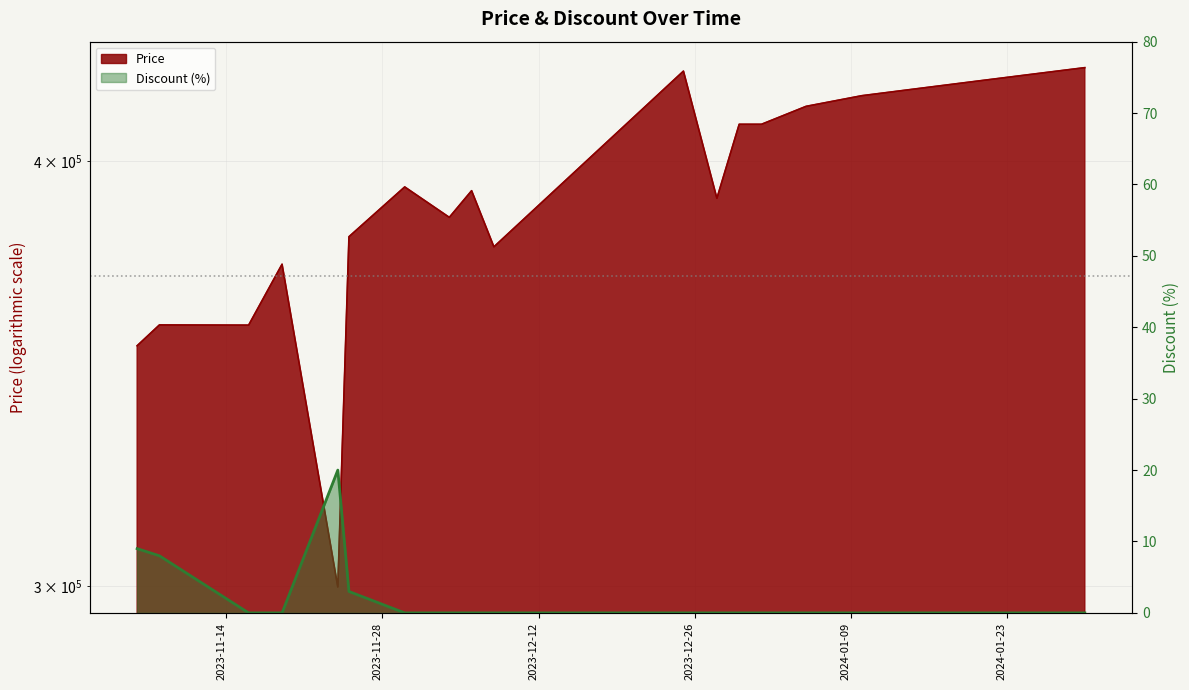

Is it true that Price equals 380000 at 2023-11-25?

True